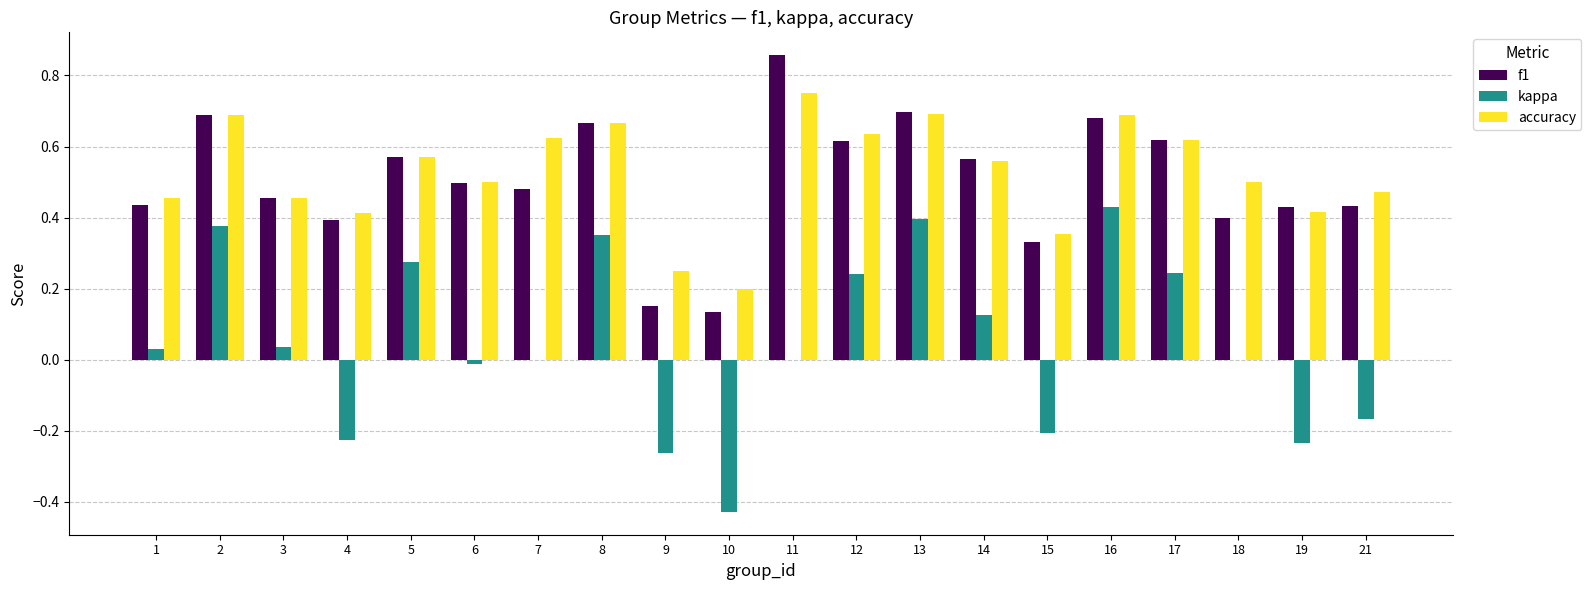

How many distinct data groups are displayed?

3